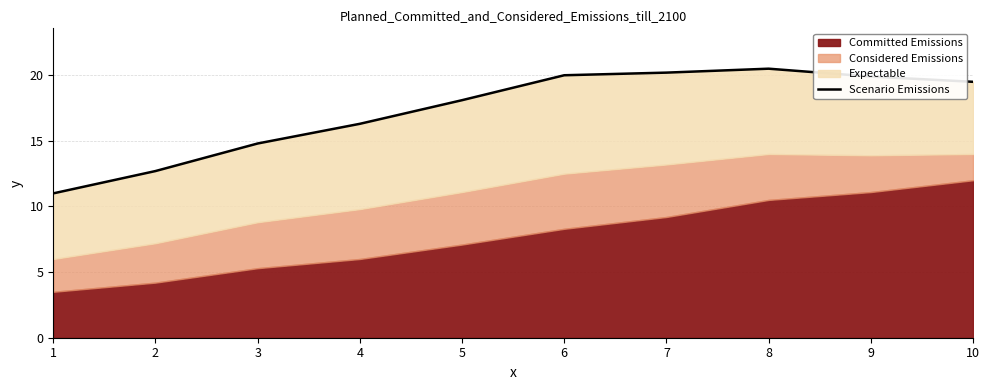

How many data points are above 19?

5